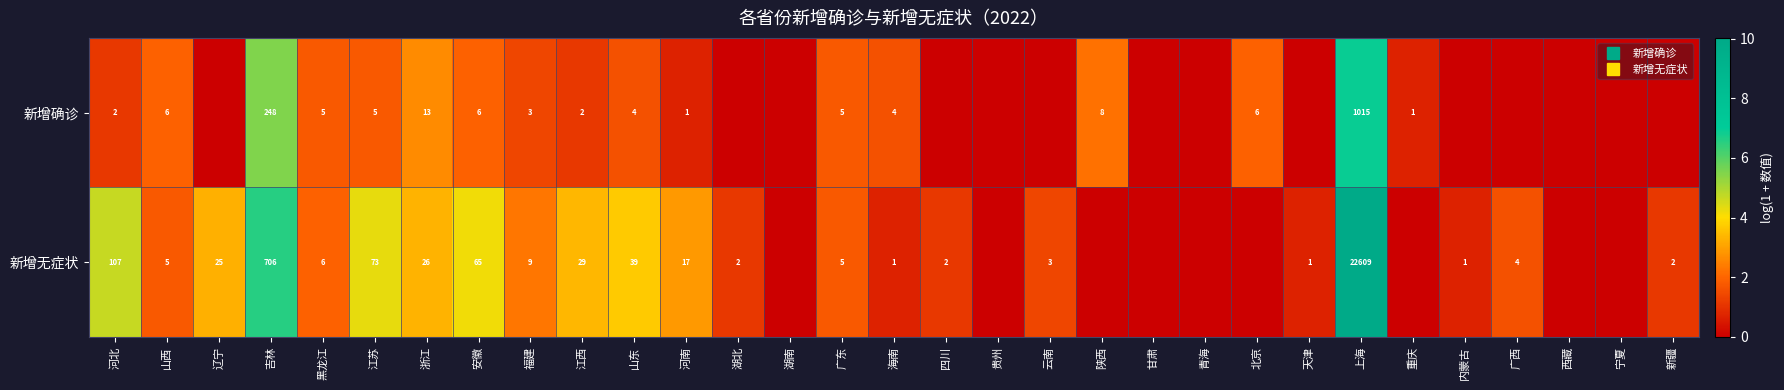

Rank the categories by 新增无症状 value from highest to lowest.

上海, 吉林, 河北, 江苏, 安徽, 山东, 江西, 浙江, 辽宁, 河南, 福建, 黑龙江, 山西, 广东, 广西, 云南, 湖北, 四川, 新疆, 海南, 天津, 内蒙古, 湖南, 贵州, 陕西, 甘肃, 青海, 北京, 重庆, 西藏, 宁夏